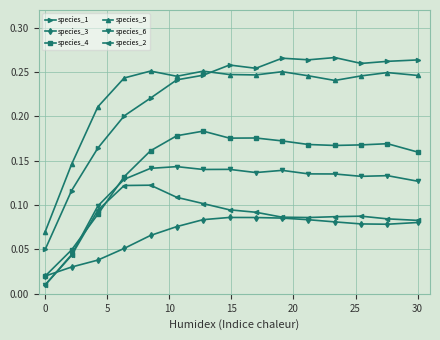

At how many categories does at least one series exceed 0?

15